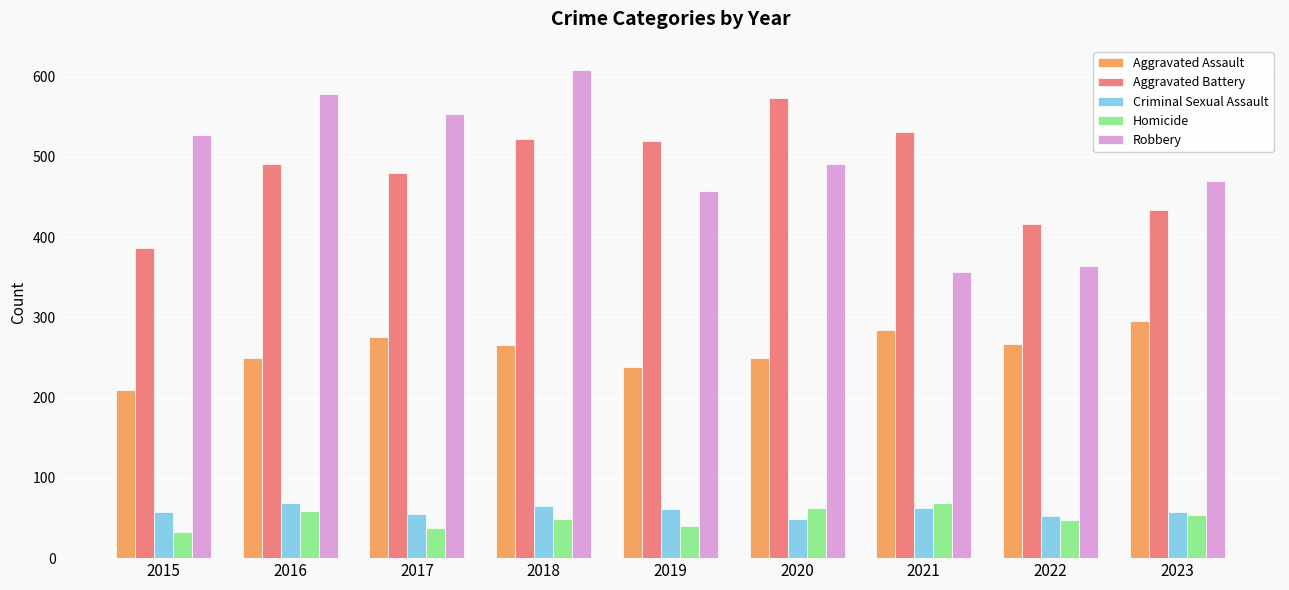

What is the sum of the Homicide values at 2016 and 2022?

106